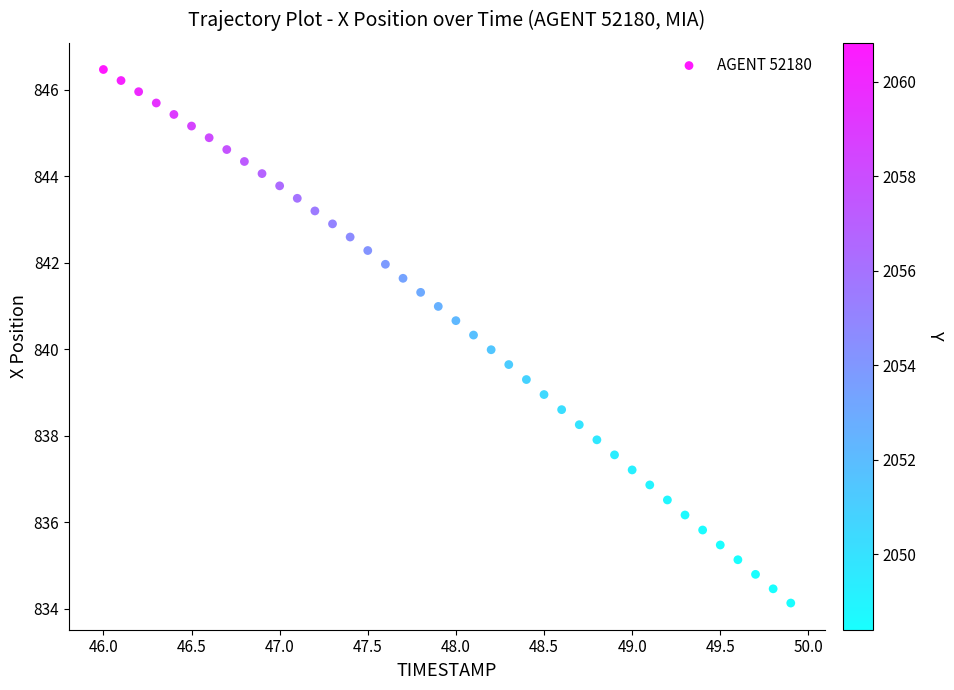

What is the range of Y values (max minus min)?

12.3